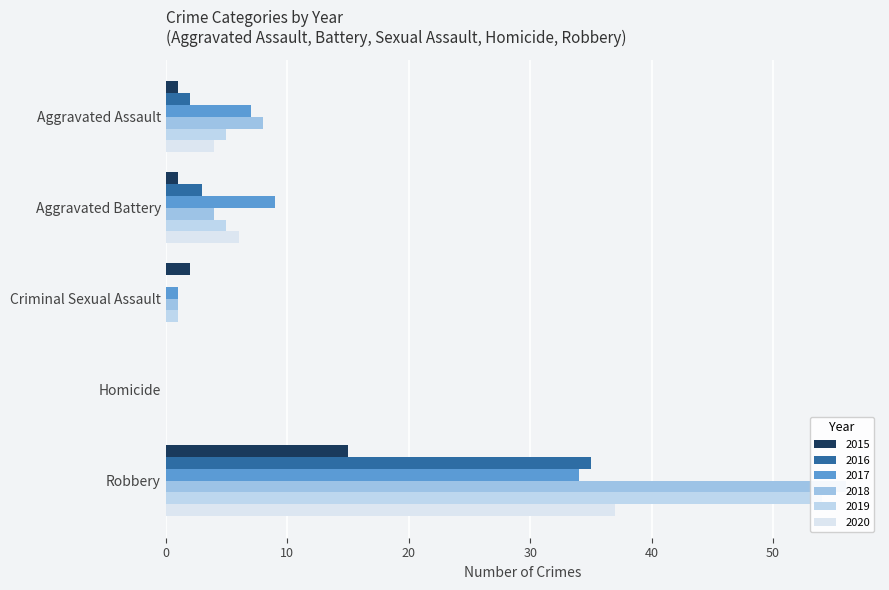

What are all the series names shown in the legend?

2015, 2016, 2017, 2018, 2019, 2020